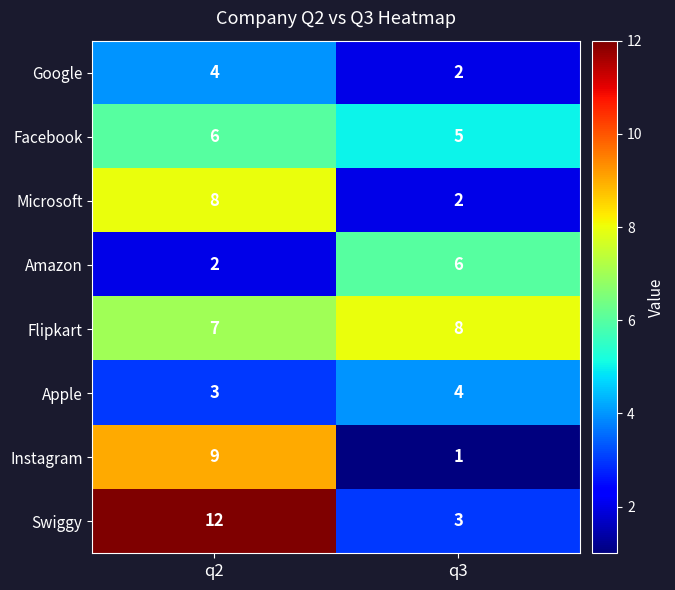

What is the minimum value shown in the chart?

1